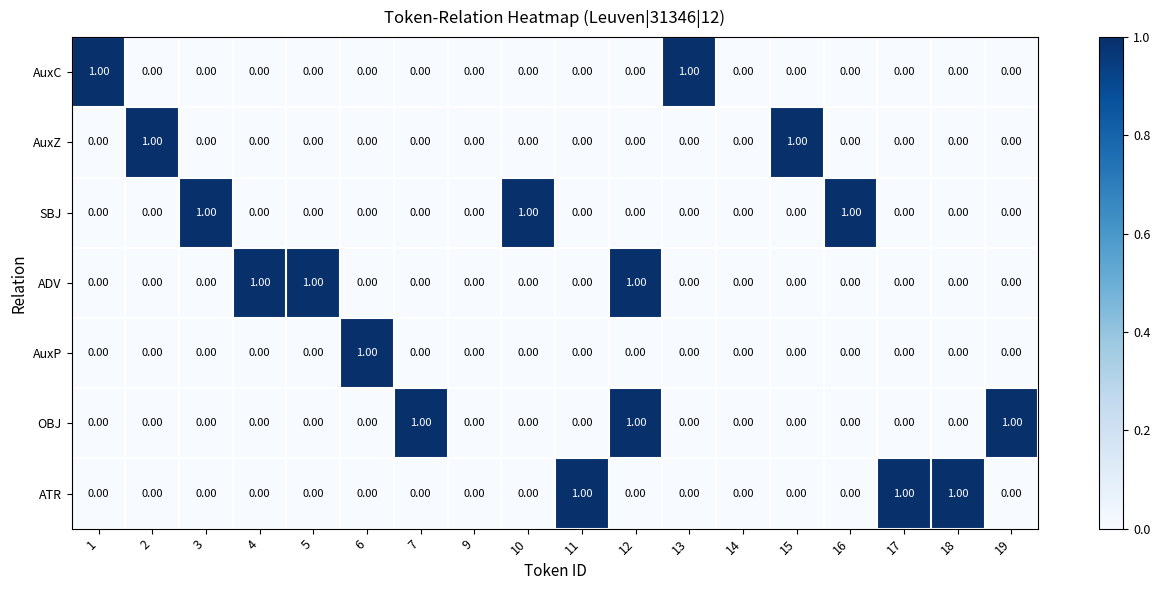

At which category is the sum across all series the highest?

12